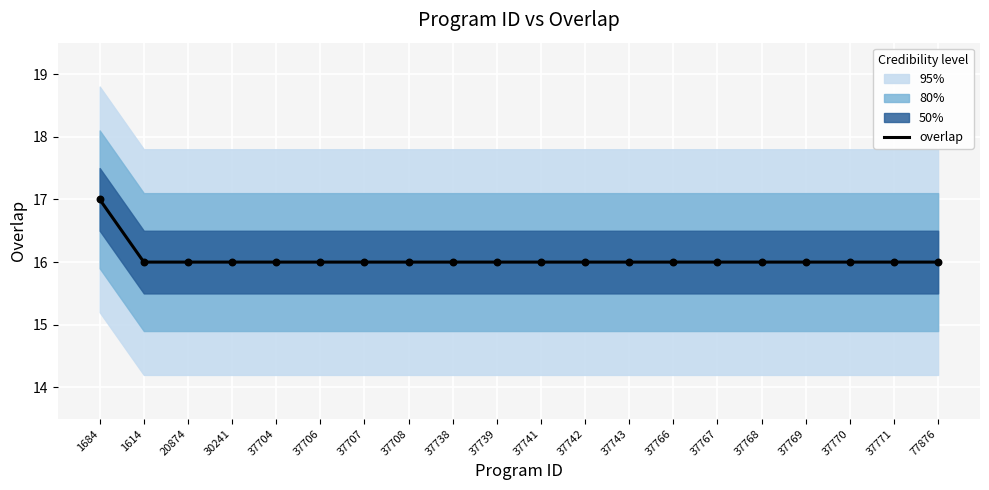

Between 30241 and 37742, which is larger?

30241